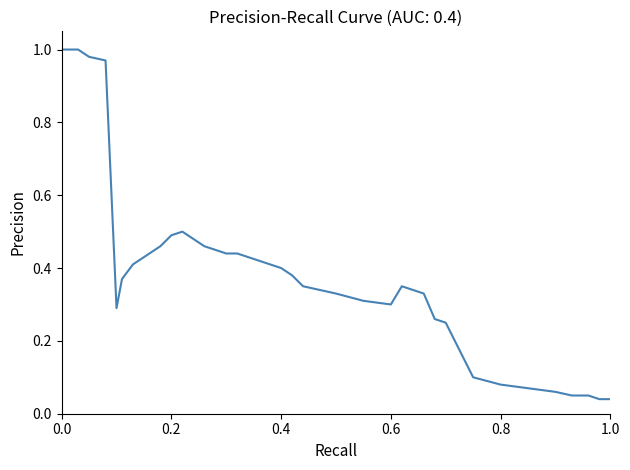

How many points are higher than both their immediate neighbors (excluding endpoints)?

2